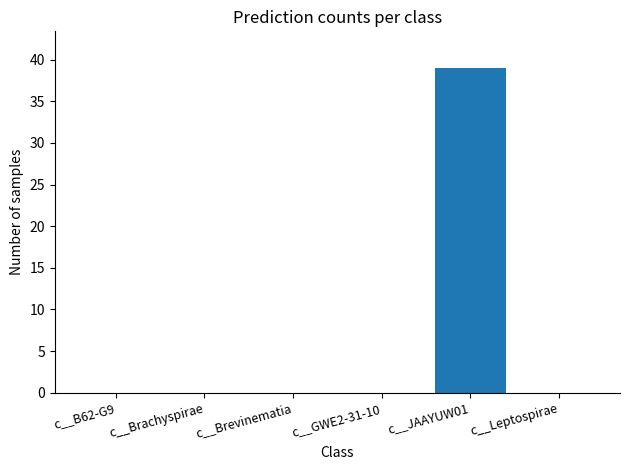

Are the bars grouped side by side (vs. stacked)?

No